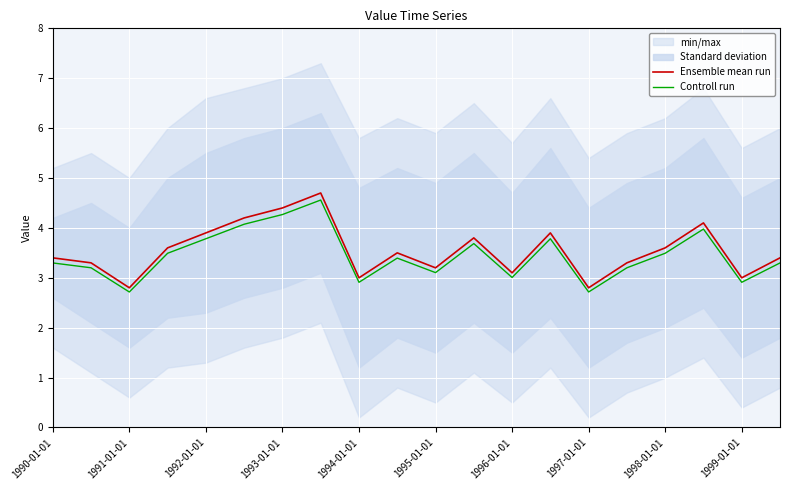

What is the value of the Ensemble mean run point at the 16th from the left?

3.3